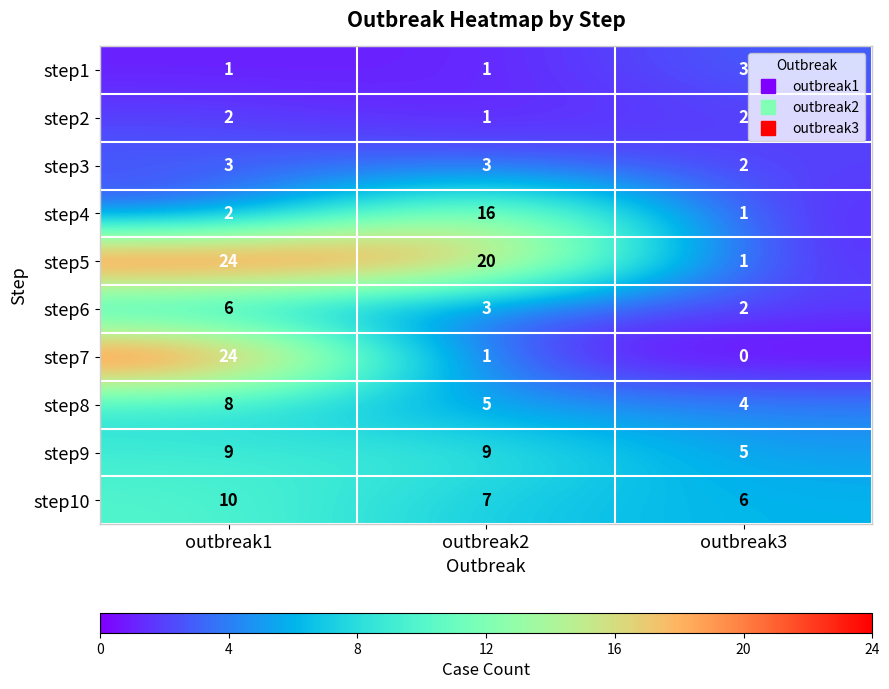

What is the sum of all step10 values?

23